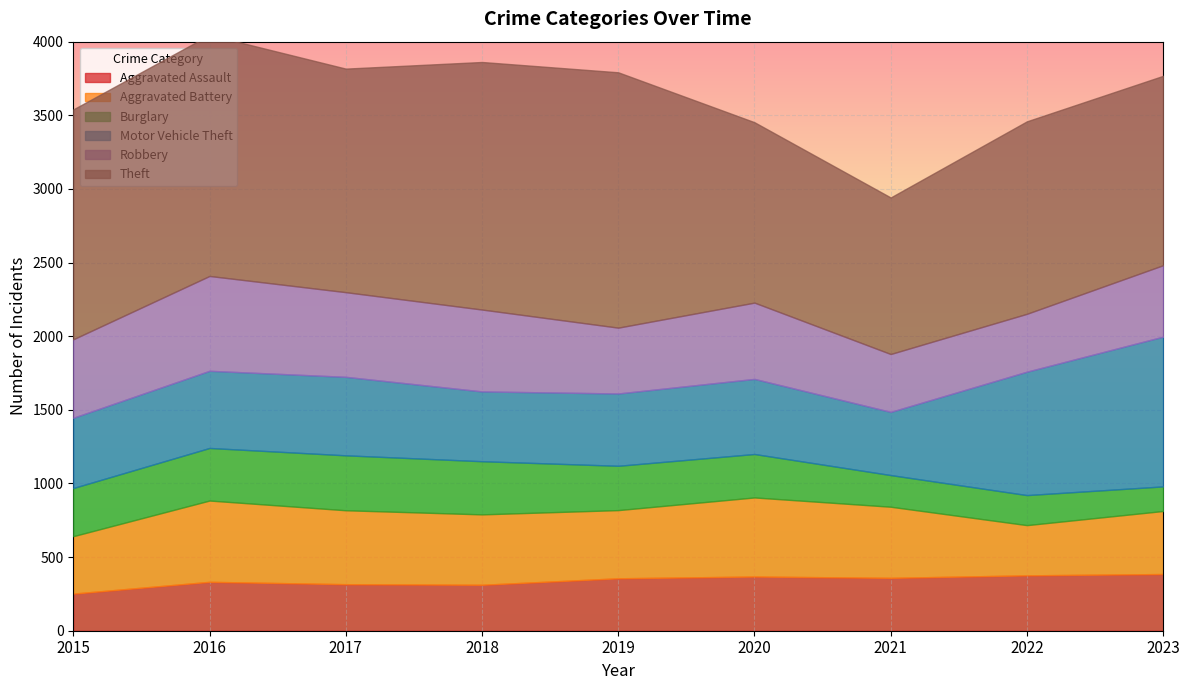

What is the value of the Burglary point at the 5th from the left?

301